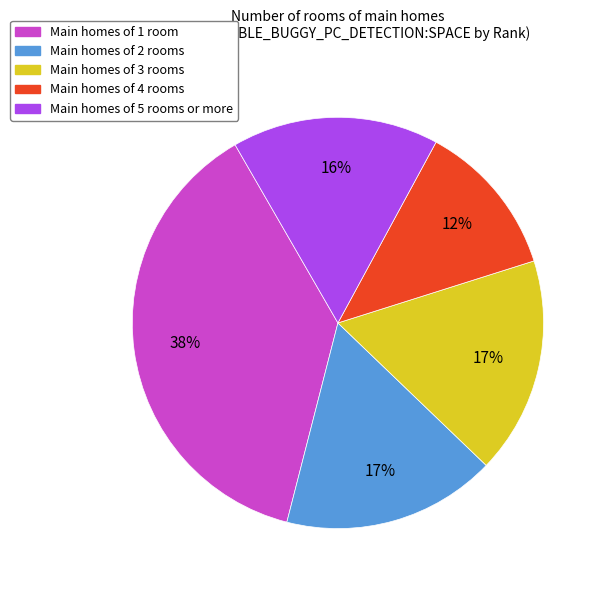

To the nearest percent, what is the average slice percentage?

20%